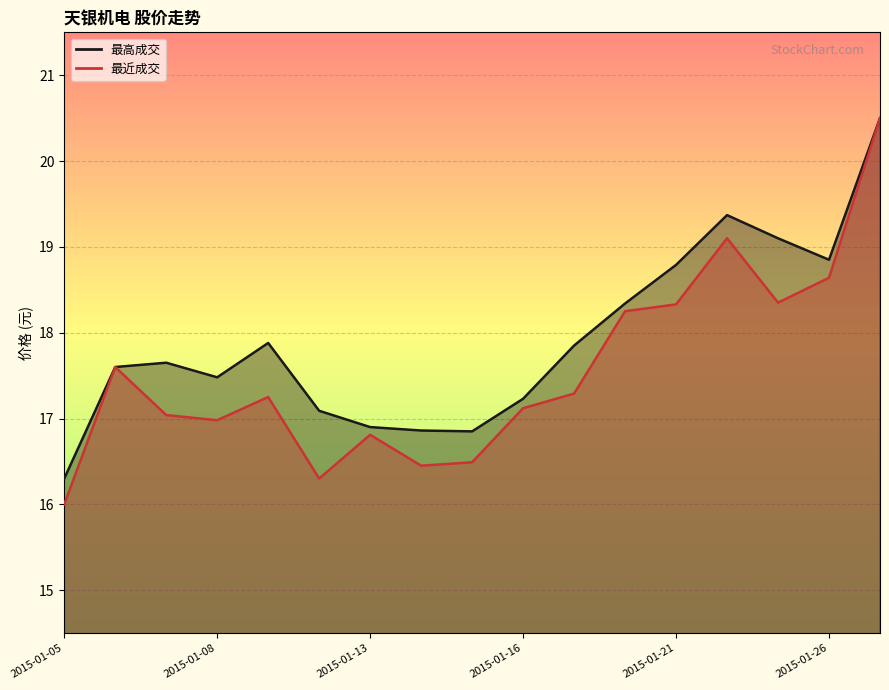

What is the sum of all 最近成交 values?

298.5